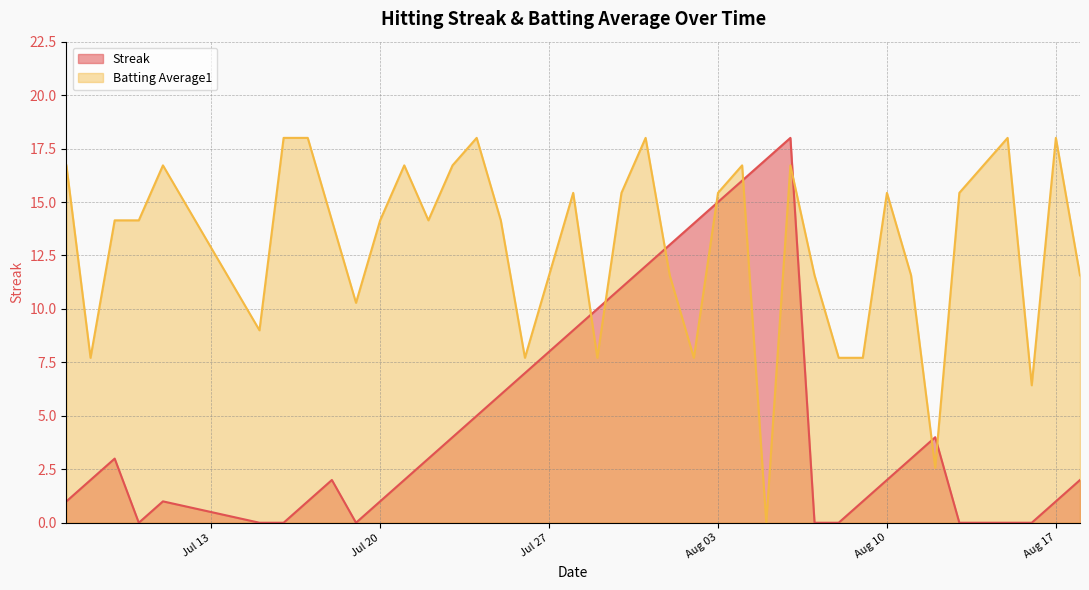

What is the maximum value shown in the chart?

18.0